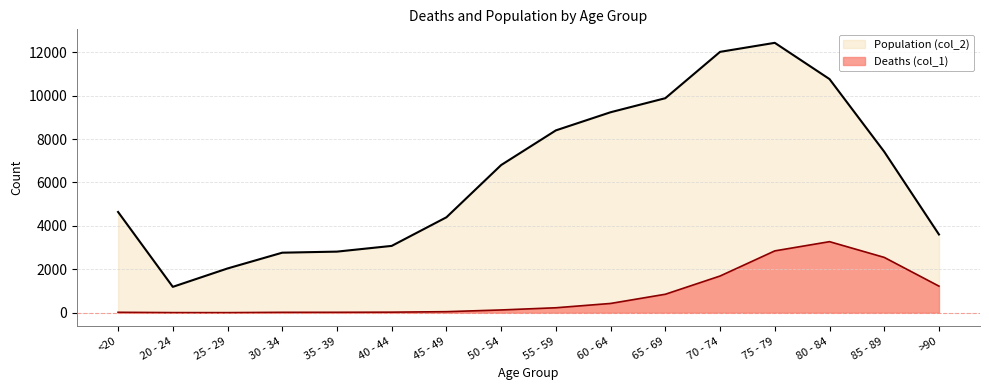

Reading right to left, what are all the values shown in this chart?

Deaths (col_1): >90=1224	85 - 89=2548	80 - 84=3273	75 - 79=2848	70 - 74=1690	65 - 69=850	60 - 64=426	55 - 59=227	50 - 54=126	45 - 49=47	40 - 44=24	35 - 39=18	30 - 34=17	25 - 29=3	20 - 24=4	<20=18
Population (col_2): >90=3604	85 - 89=7417	80 - 84=10764	75 - 79=12434	70 - 74=12018	65 - 69=9883	60 - 64=9236	55 - 59=8400	50 - 54=6803	45 - 49=4396	40 - 44=3078	35 - 39=2814	30 - 34=2765	25 - 29=2038	20 - 24=1191	<20=4641